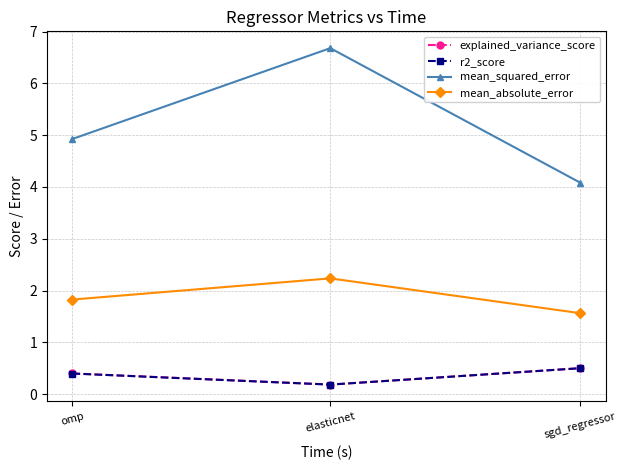

What is the value of the explained_variance_score point at the 3rd from the left?

0.5